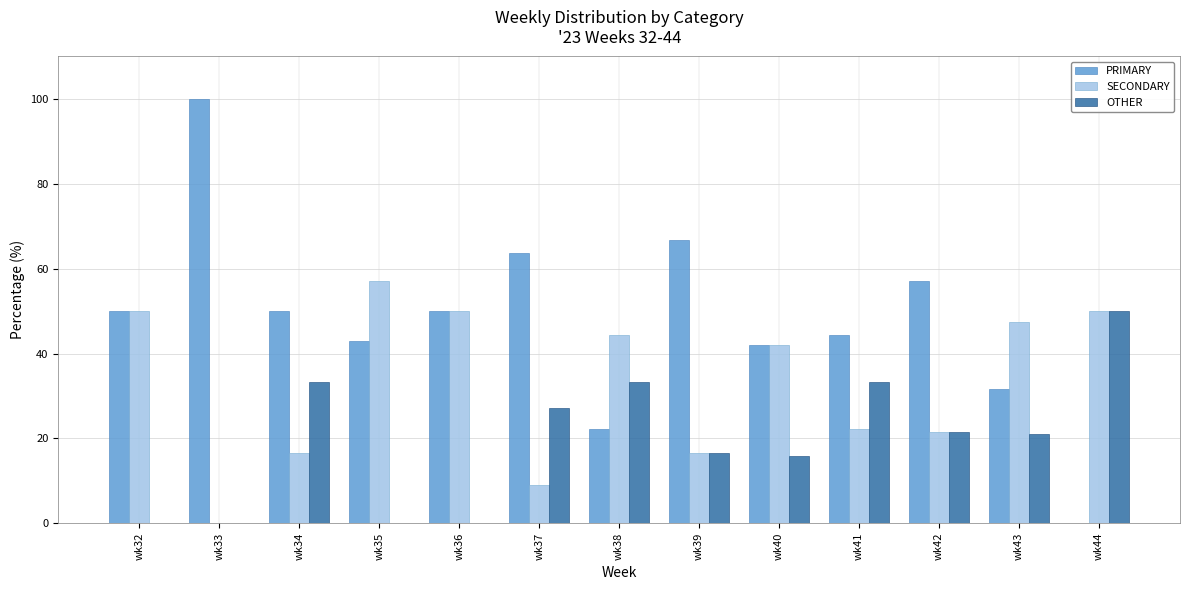

At which label does PRIMARY reach its peak?

wk33